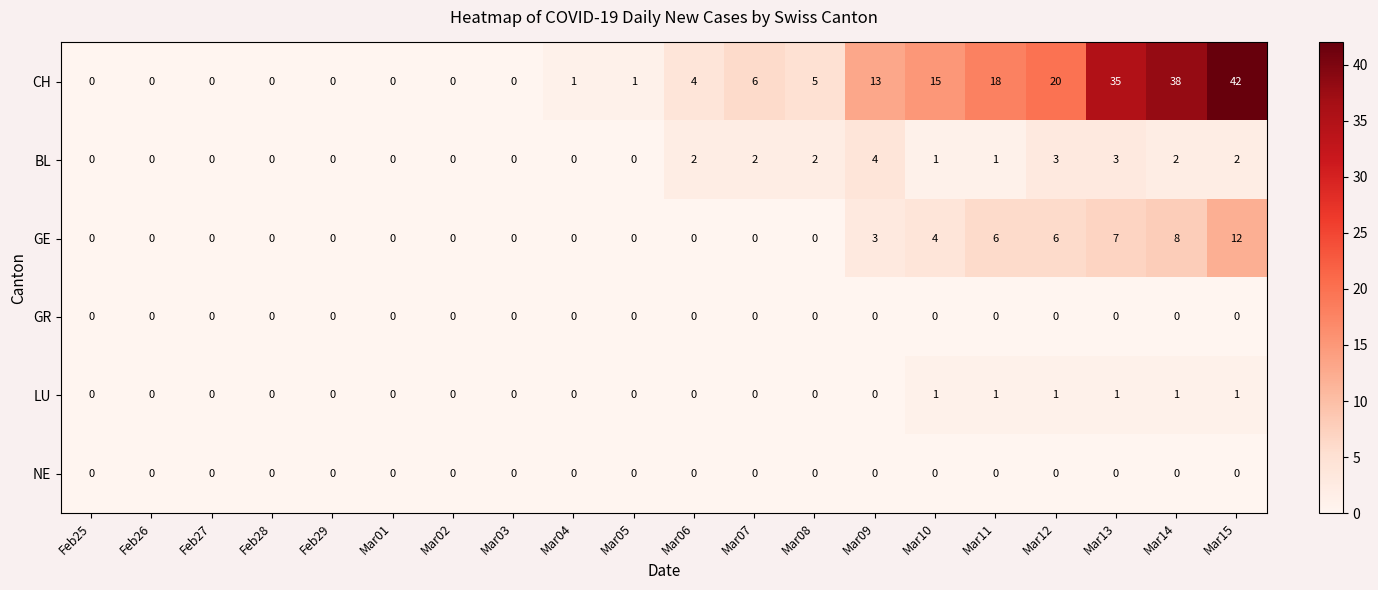

At how many categories does at least one series exceed 2?

10